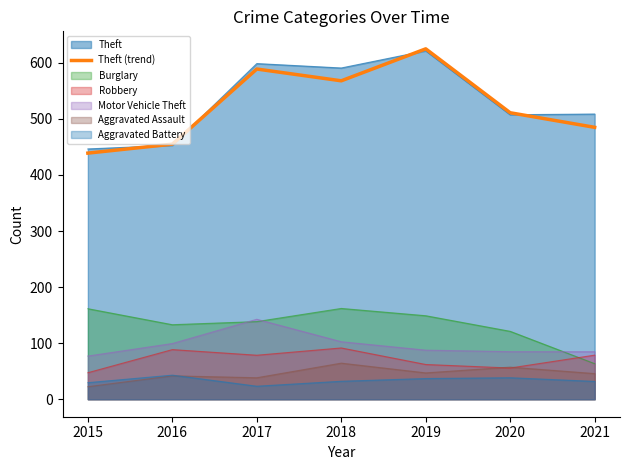

Rank the categories by value from highest to lowest.

2019, 2017, 2018, 2020, 2021, 2016, 2015